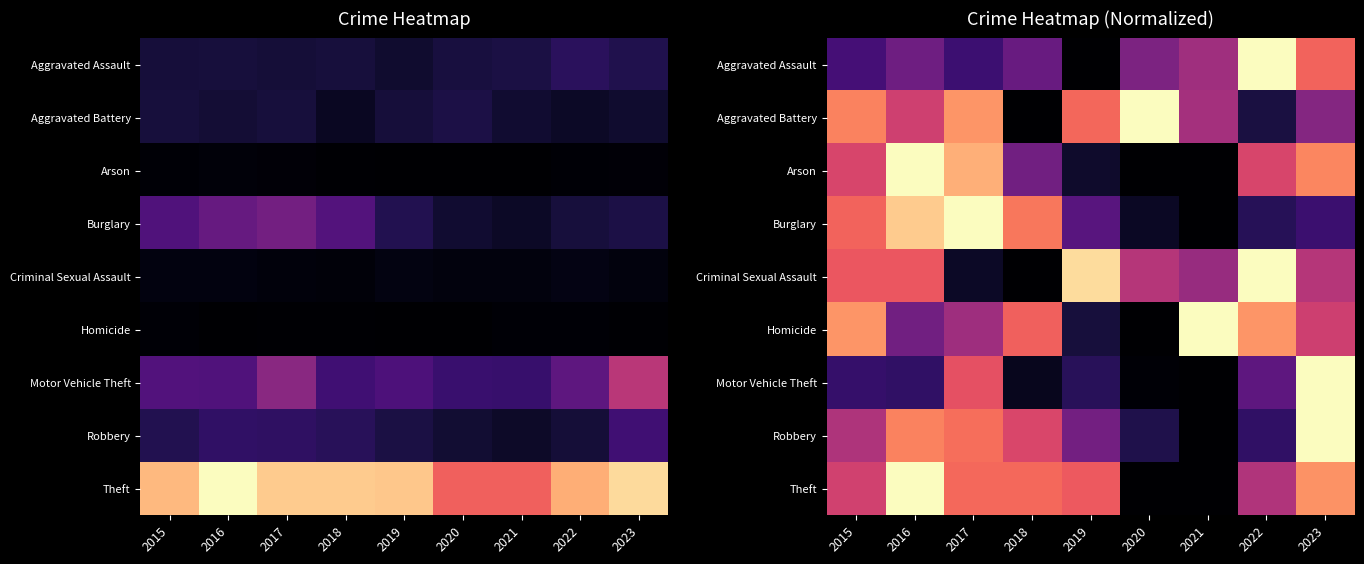

What is the spread (max minus min) of values at 2016?

0.8